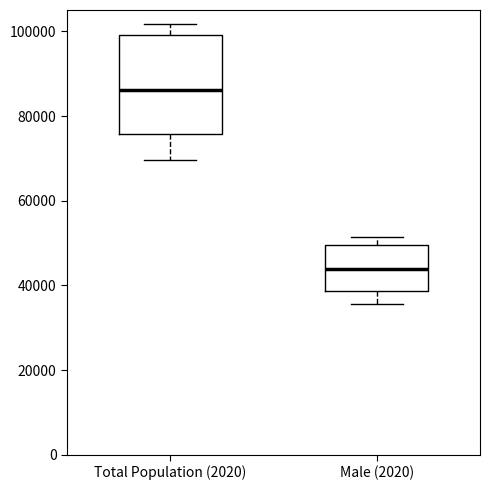

Reading left to right, read every box against the y-axis: the position of its median line, the range the box covers, and the ends of its whiskers. The values are not printed on the chart, so give them approximately, as read against the axis.

Total Population (2020): median 86000, box 76000 to 100000, whiskers 70000 to 102000
Male (2020): median 44000, box 38000 to 50000, whiskers 36000 to 52000